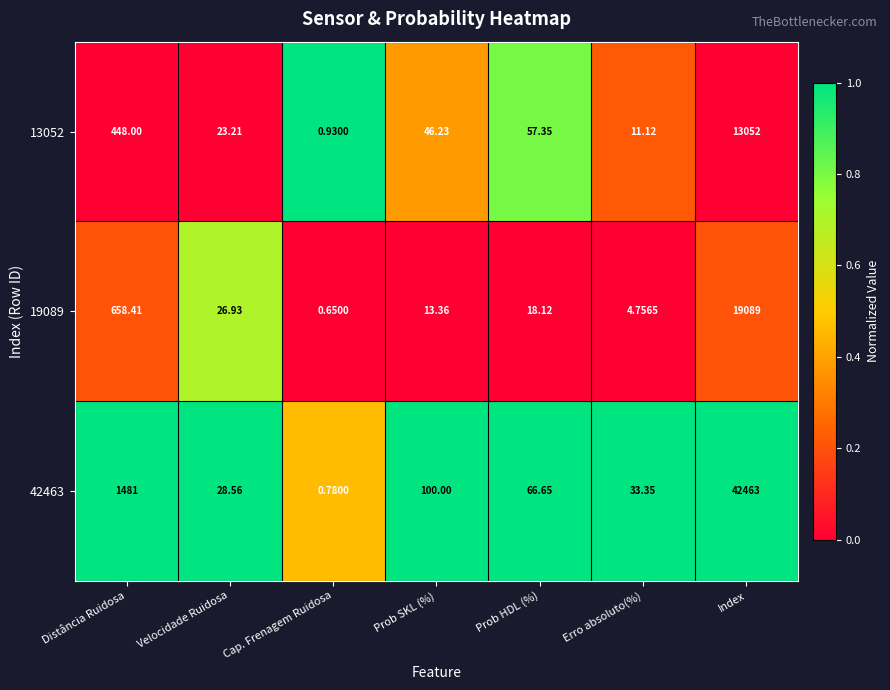

Rank the categories by 42463 value from lowest to highest.

Cap. Frenagem Ruidosa, Velocidade Ruidosa, Erro absoluto(%), Prob HDL (%), Prob SKL (%), Distância Ruidosa, Index